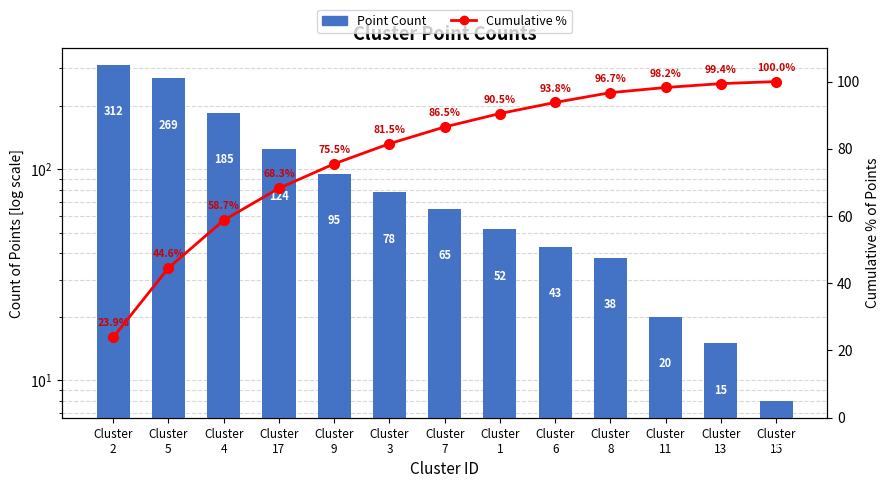

What is the value of the Point Count bar at the 1st from the left?

312.0